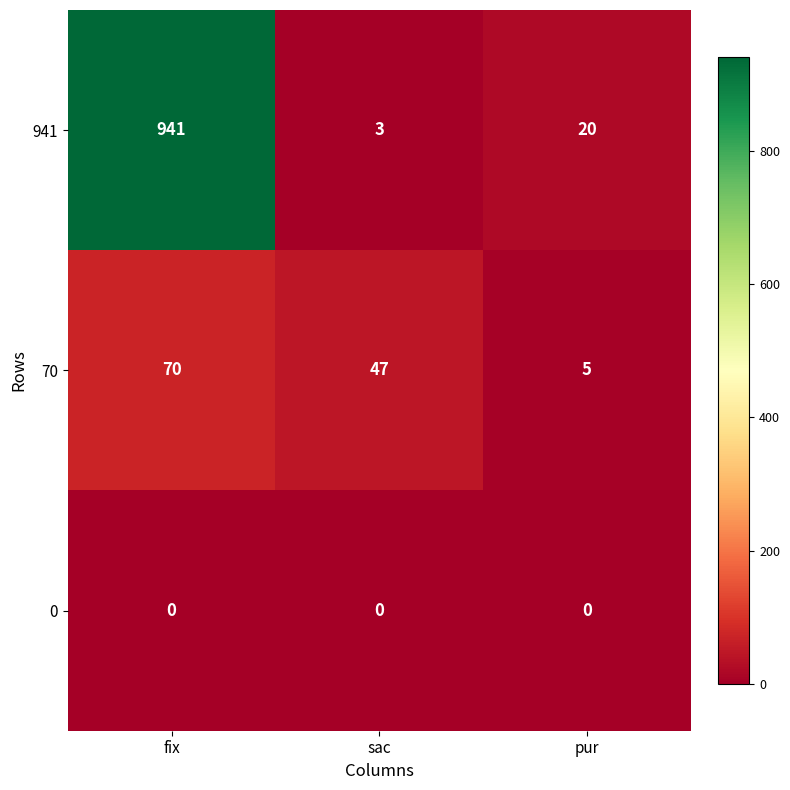

What is the maximum value shown in the chart?

941